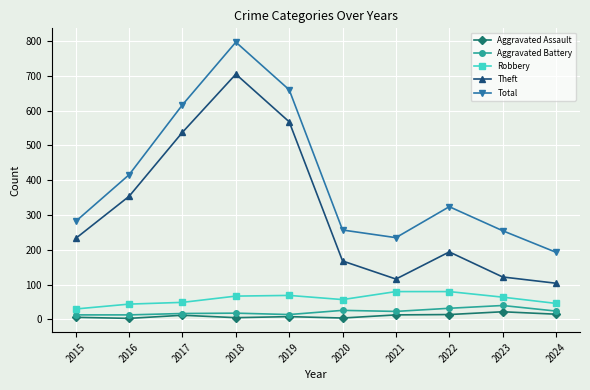

Between 2019 and 2020, which series saw the biggest shift?

Total